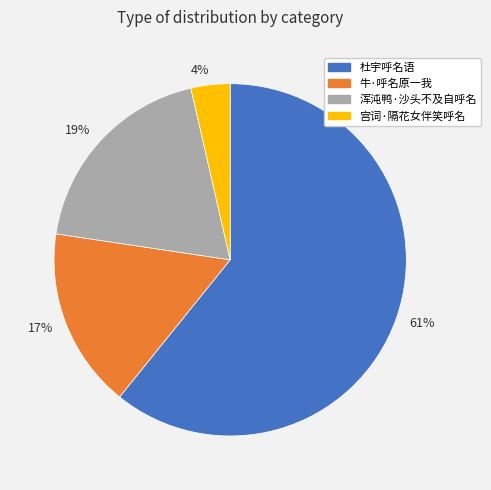

Which slice is the smallest?

4%